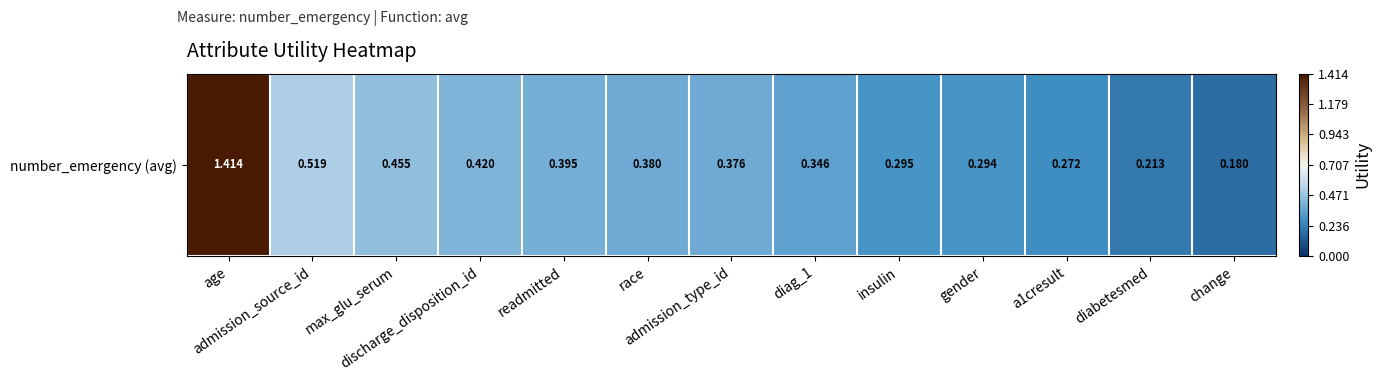

What is the minimum value shown in the chart?

0.2